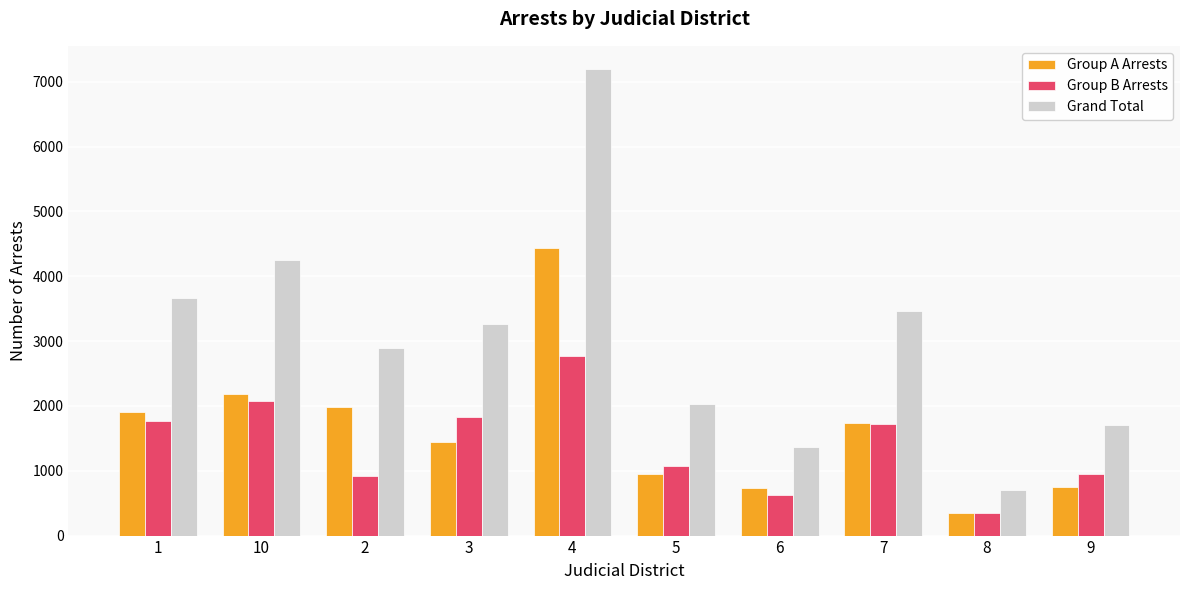

Read the Group B Arrests value at 8.

347